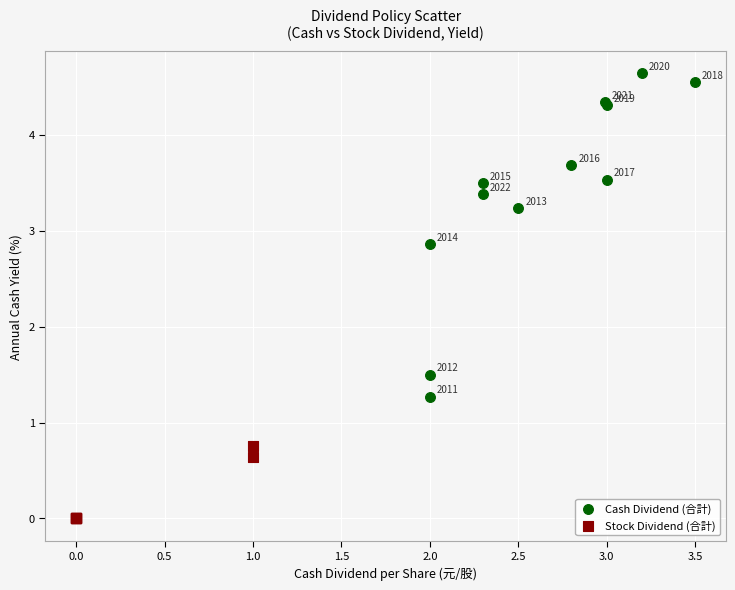

Which series has the widest spread of Y values?

Cash Dividend (合計)